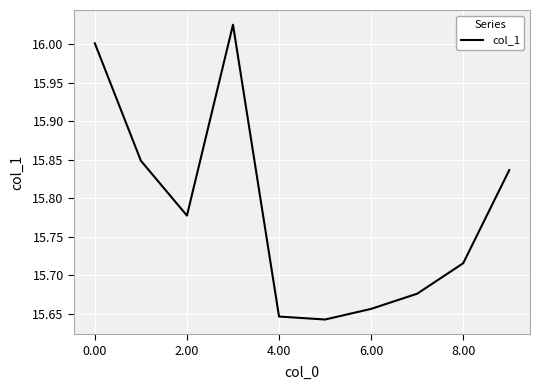

What is the difference between the maximum and minimum values?

0.4